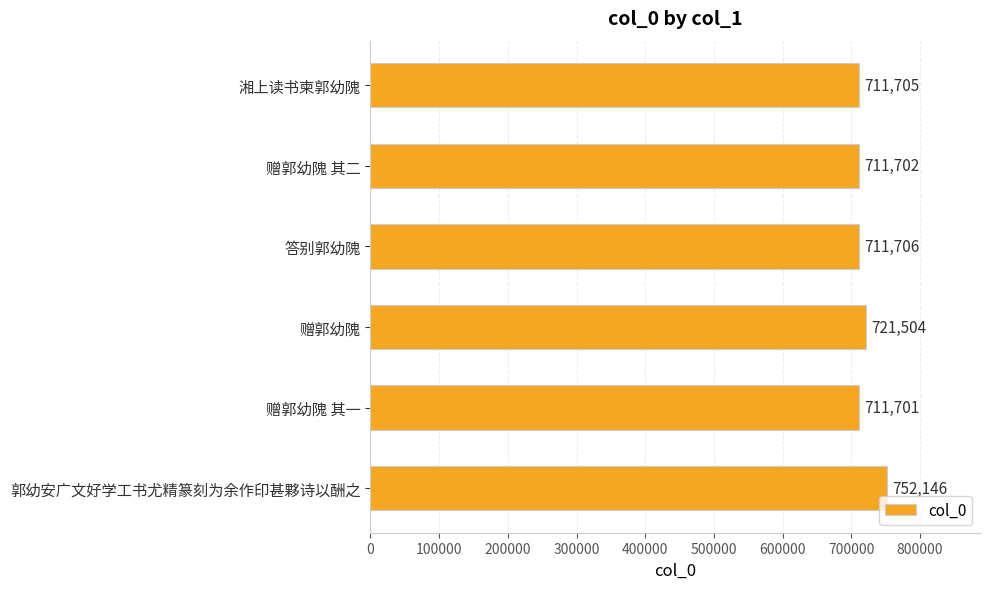

How many bars are there in total?

6